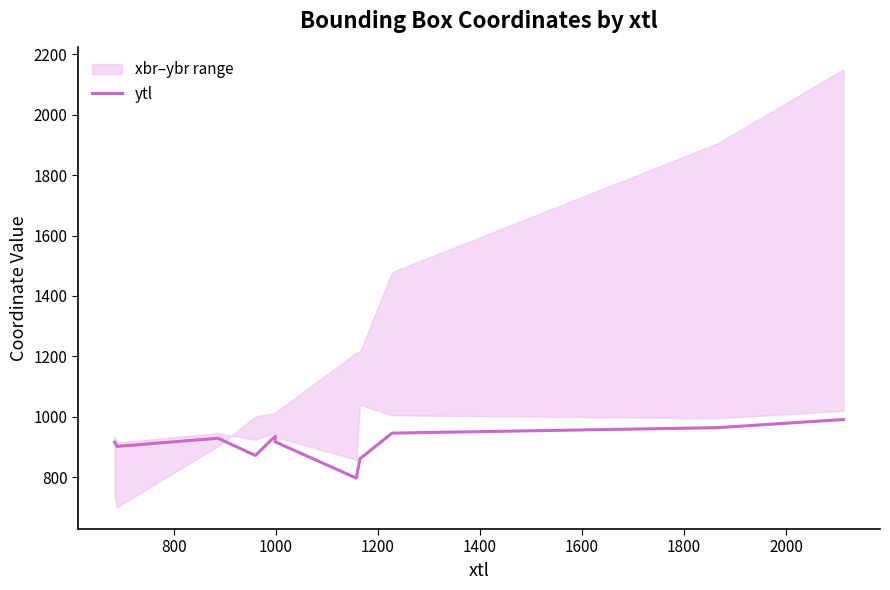

How many points are lower than both their immediate neighbors (excluding endpoints)?

3